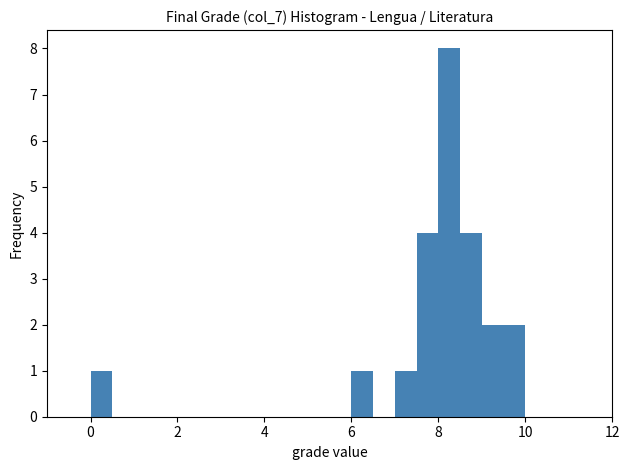

Around what value on the x-axis is the tallest bar? Give the approximate position of its centre, as read against the axis.

8.2